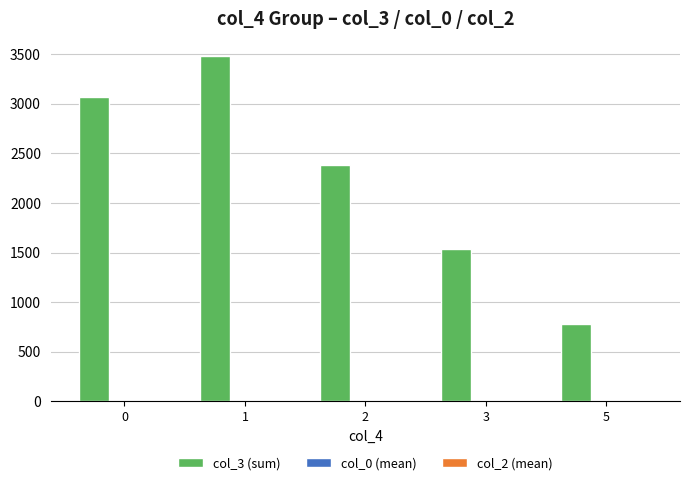

Which has a higher value, 5 or 3?

3